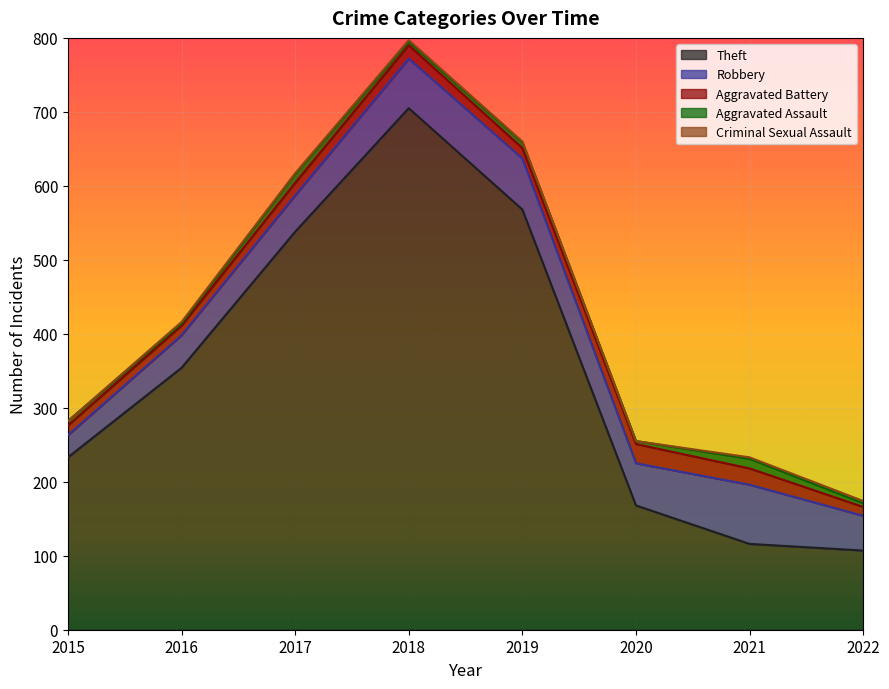

The Criminal Sexual Assault series shows 3 at 2018. True or false?

False